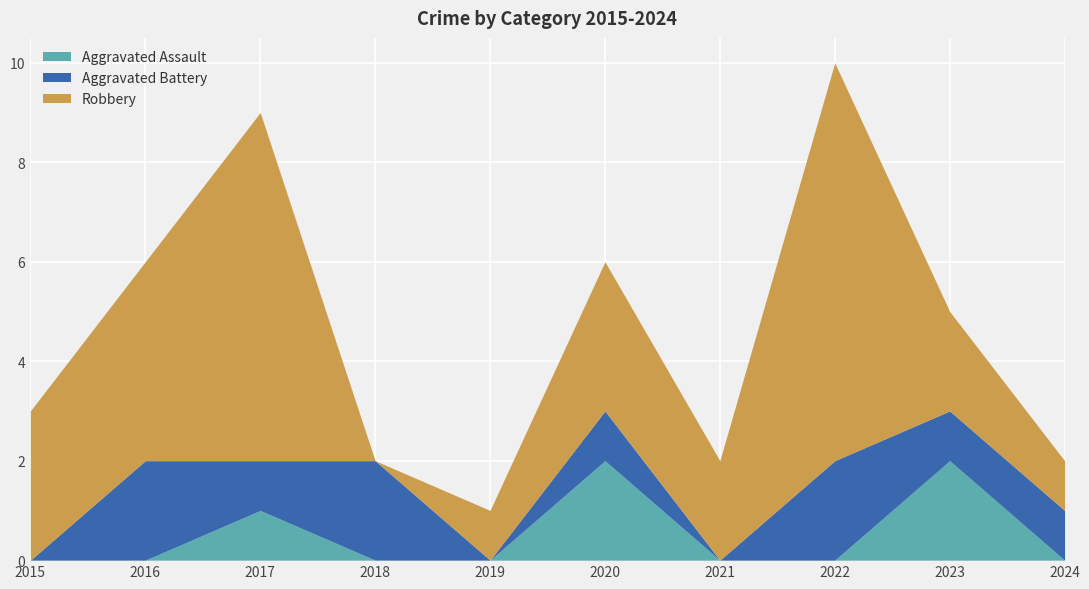

Rank the series at 2019 from lowest to highest value.

Aggravated Assault, Aggravated Battery, Robbery